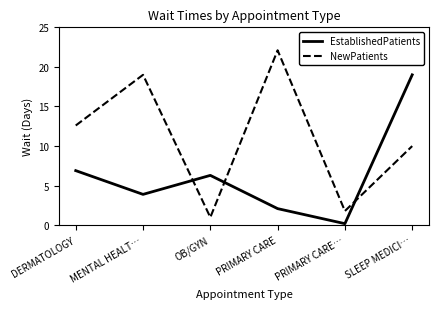

Where is the first local maximum for EstablishedPatients?

OB/GYN